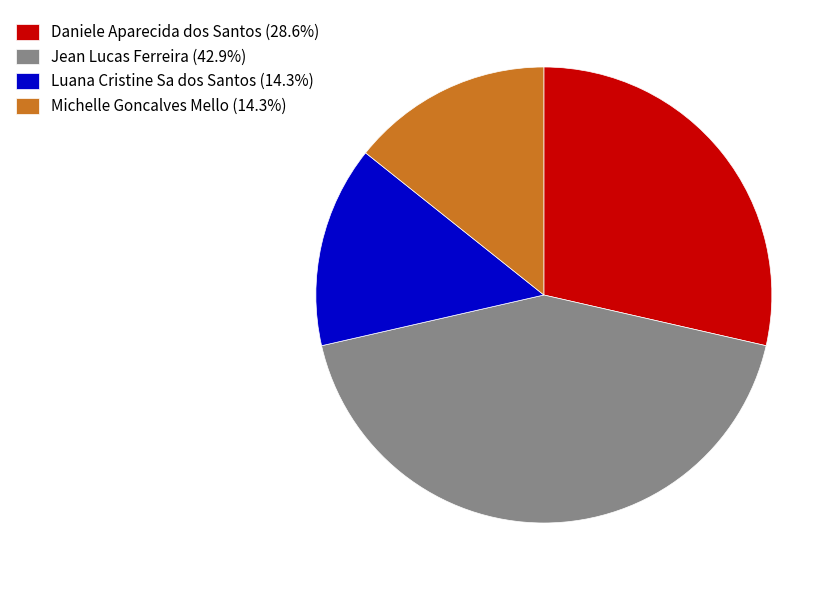

Is there any slice that represents more than half of the pie?

No